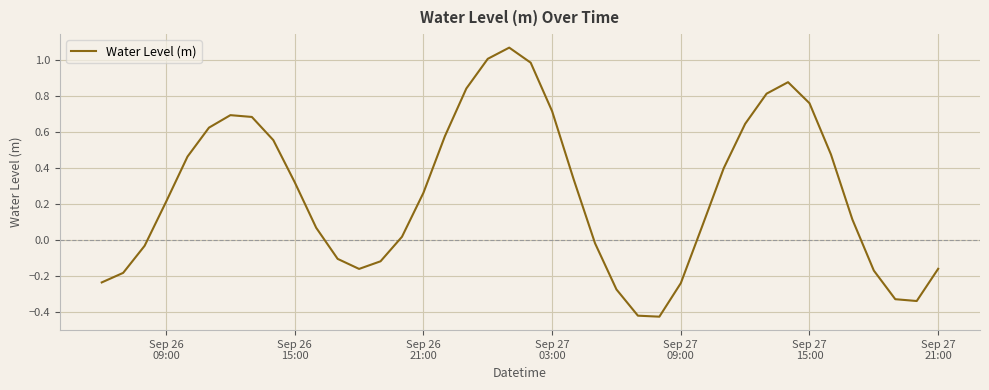

How many distinct data groups are displayed?

1